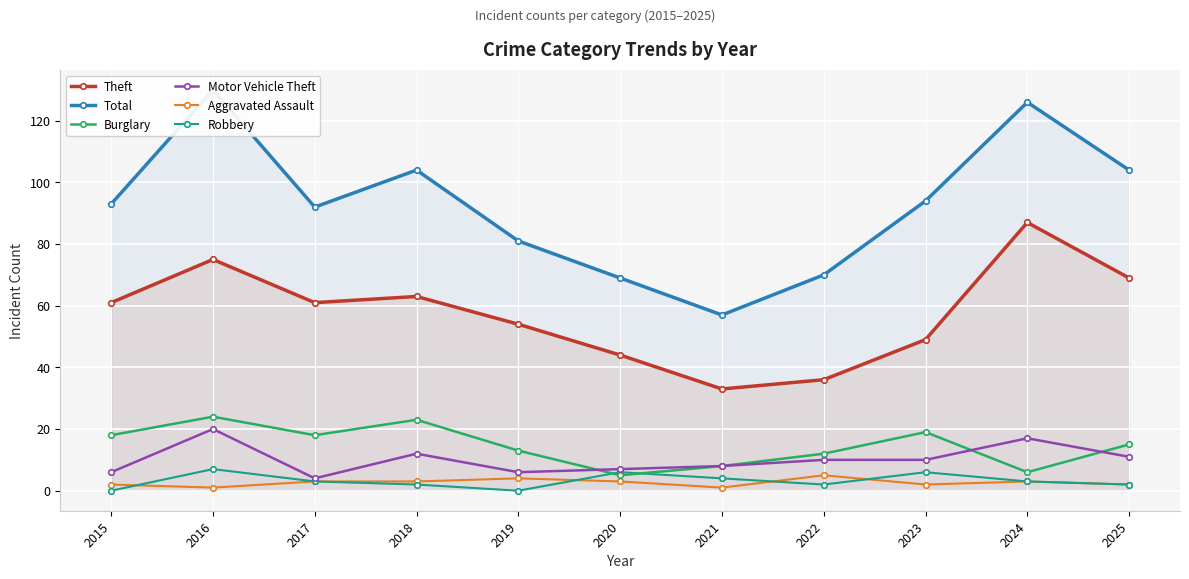

At 2022, list the series in order from smallest to largest.

Robbery, Aggravated Assault, Motor Vehicle Theft, Burglary, Theft, Total